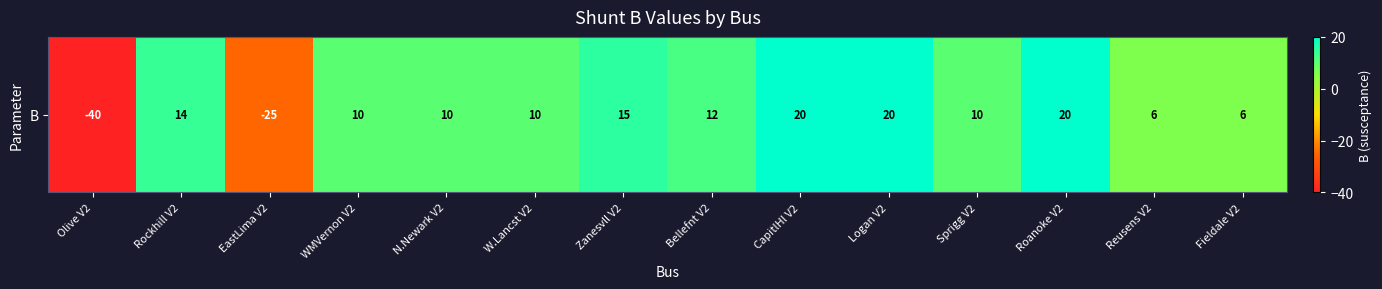

Rank the categories by value from highest to lowest.

CapitlHl V2, Logan V2, Roanoke V2, Zanesvll V2, Rockhill V2, Bellefnt V2, WMVernon V2, N.Newark V2, W.Lancst V2, Sprigg V2, Reusens V2, Fieldale V2, EastLima V2, Olive V2